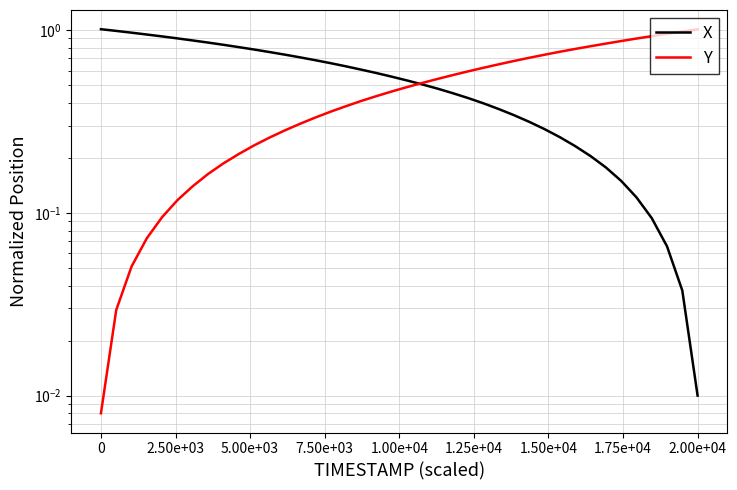

Which series ends up on top after the final intersection of X and Y?

Y